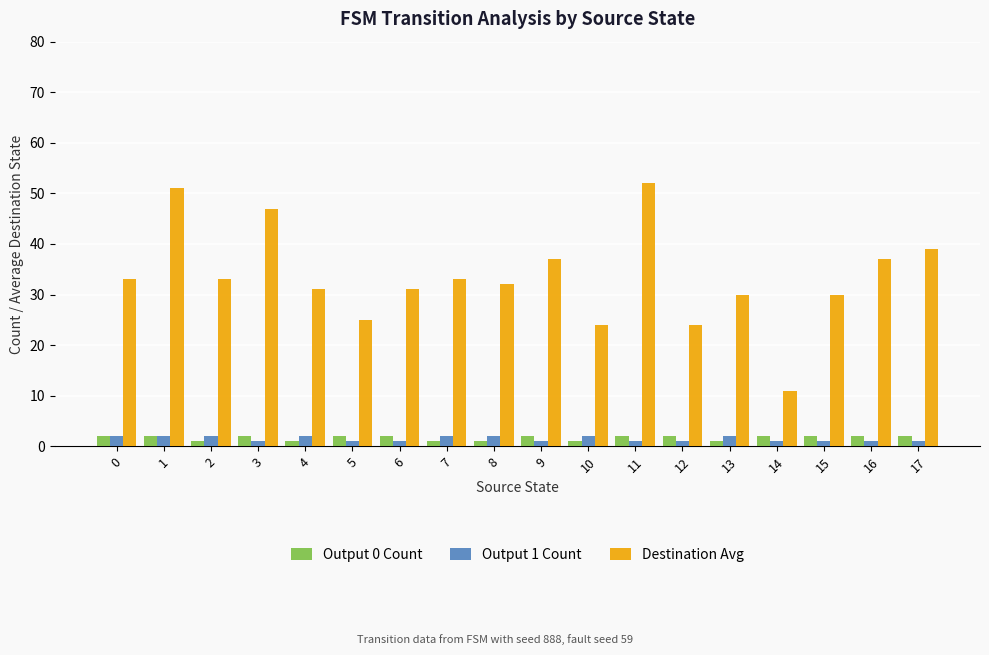

Are the bars grouped side by side (vs. stacked)?

Yes